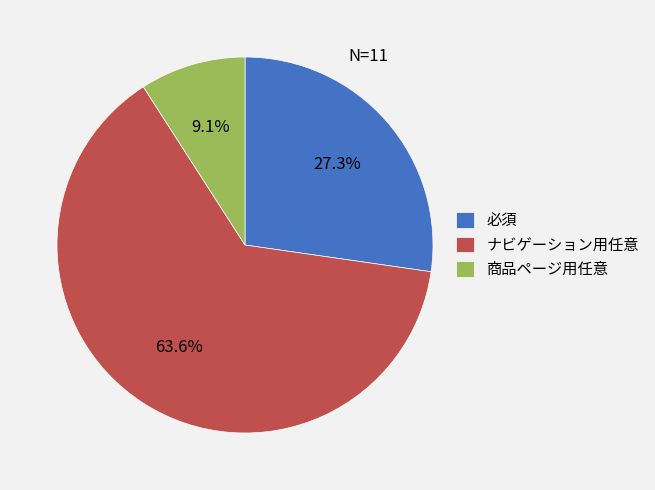

What percentage is the 商品ページ用任意 slice, to the nearest percent?

9%